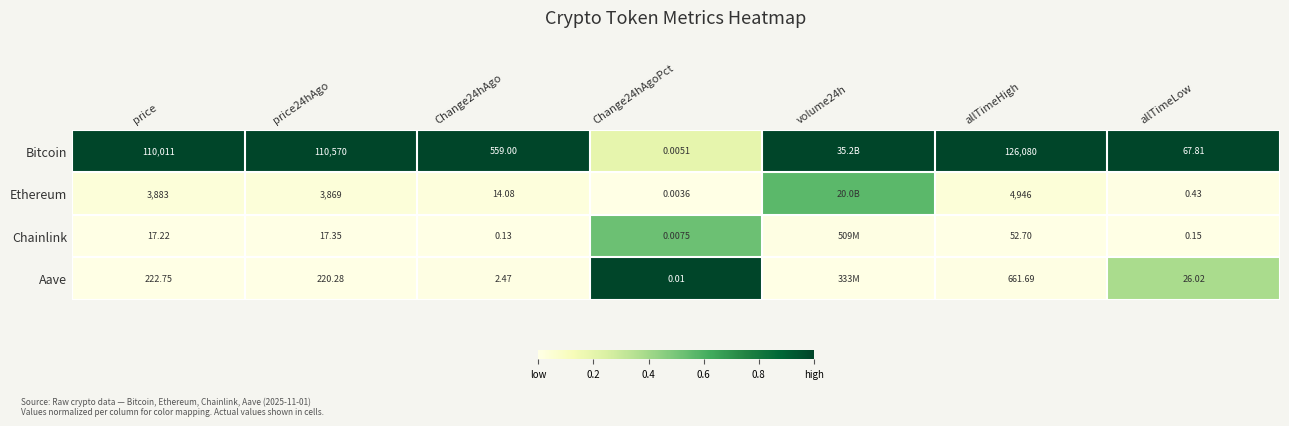

At price24hAgo, list the series in order from smallest to largest.

Chainlink, Aave, Ethereum, Bitcoin